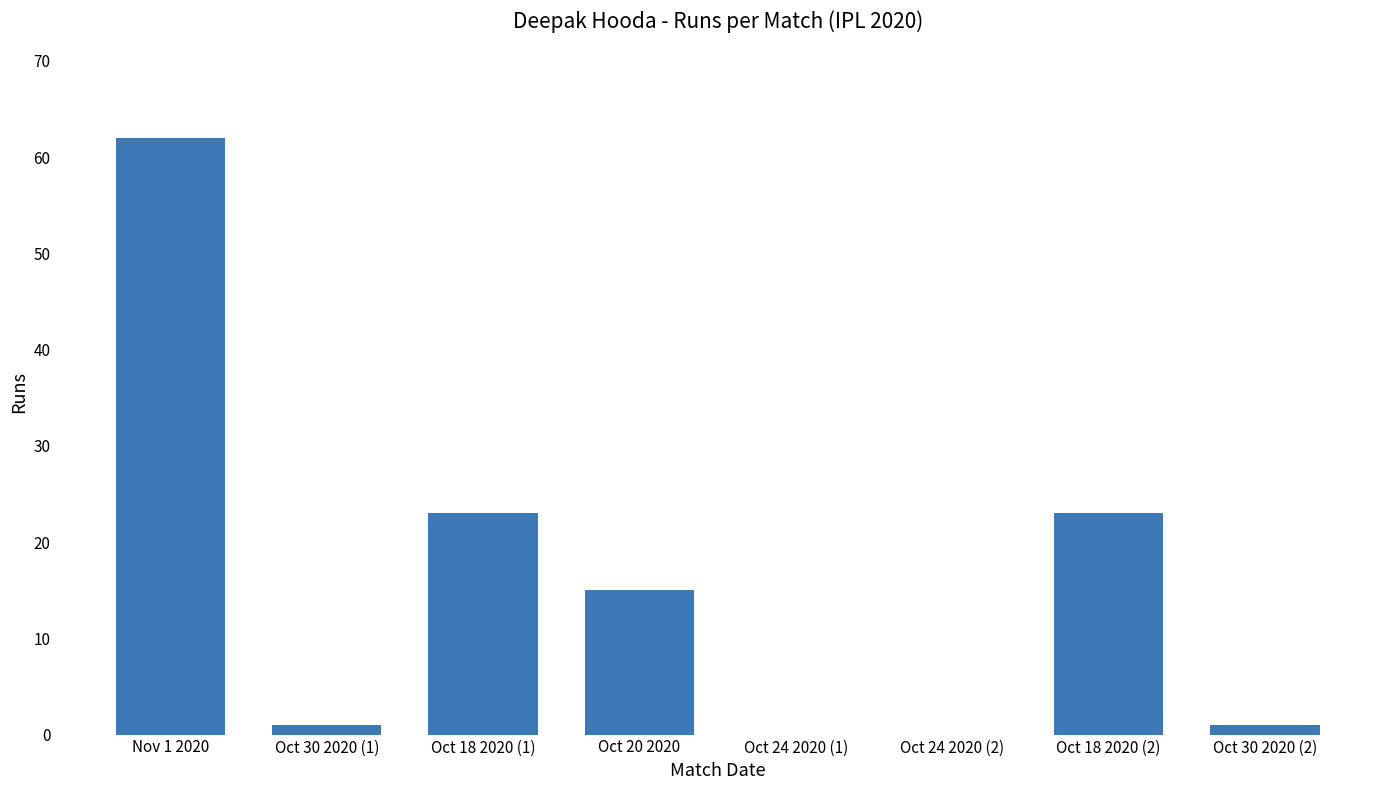

Is it true that the value at Oct 24 2020 (1) is 32?

False